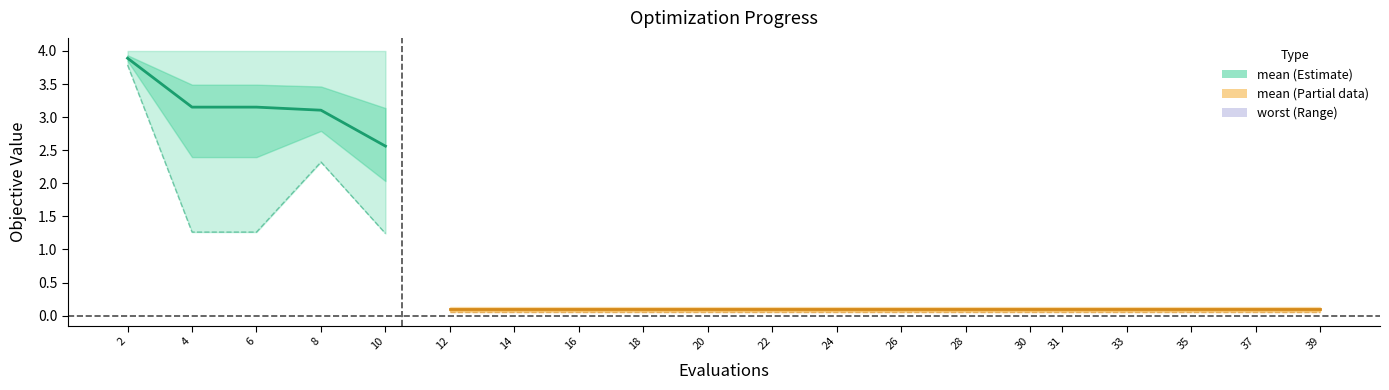

Reading right to left, list all the values displayed in this chart.

mean: 0.1	0.1	0.1	0.1	0.1	0.1	0.1	0.1	0.1	0.1	0.1	0.1	0.1	0.1	0.1	2.6	3.1	3.2	3.2	3.9
best: 0.0	0.0	0.0	0.0	0.0	0.0	0.0	0.0	0.0	0.0	0.0	0.0	0.0	0.0	0.0	1.2	2.3	1.3	1.3	3.8
worst: 0.1	0.1	0.1	0.1	0.1	0.1	0.1	0.1	0.1	0.1	0.1	0.1	0.1	0.1	0.1	4.0	4.0	4.0	4.0	4.0